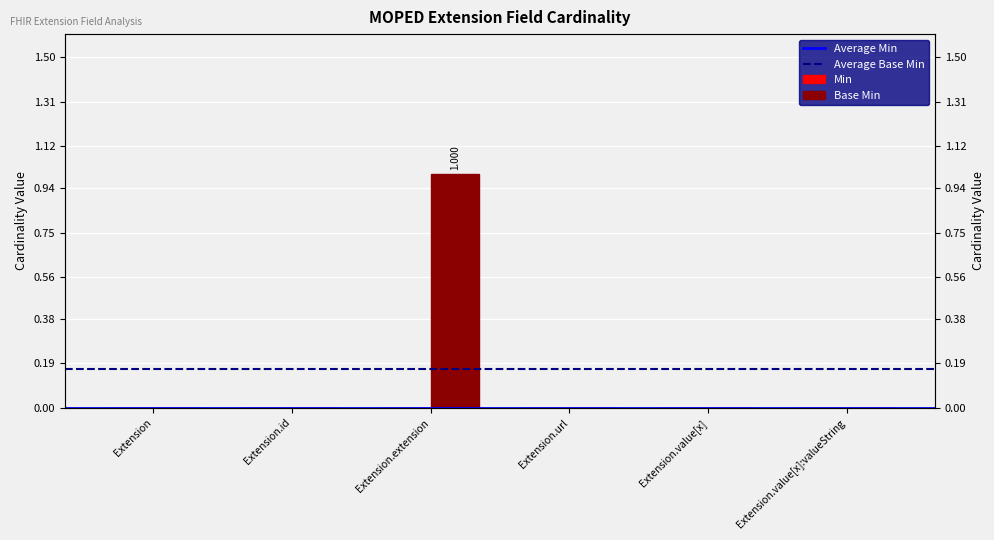

List the labels in order of value, smallest first.

Extension, Extension.id, Extension.url, Extension.value[x], Extension.value[x]:valueString, Extension.extension